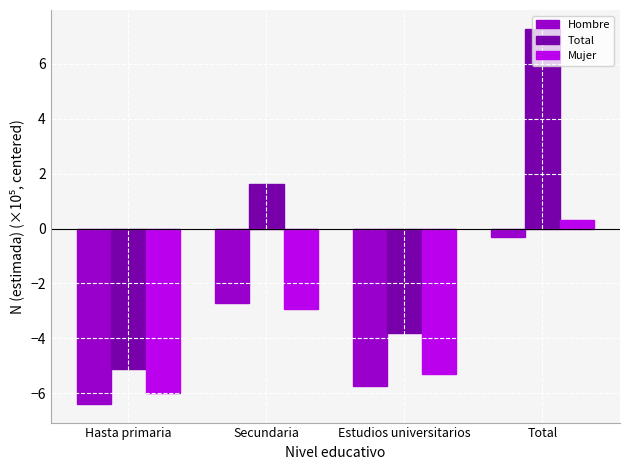

Which series changed the most between Hasta primaria and Total?

Total